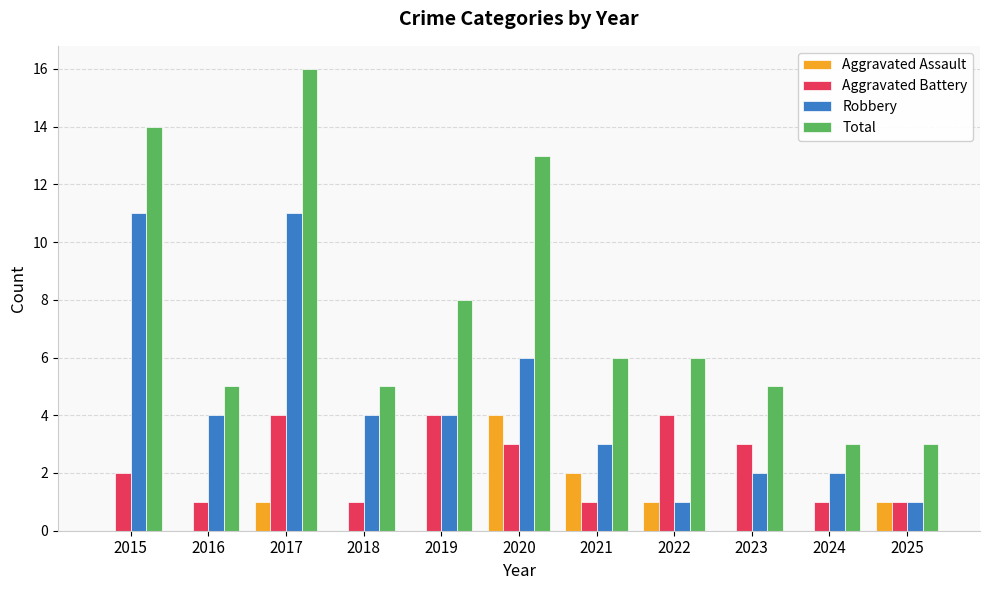

Is the value of Aggravated Assault at 2015 greater than the value of Aggravated Battery at 2020?

No